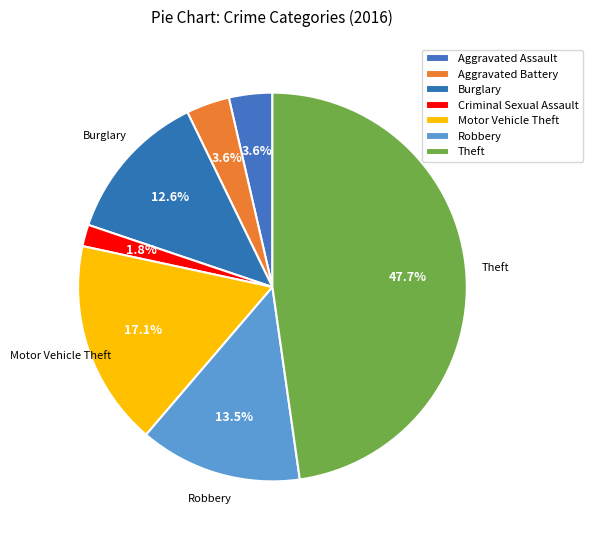

Which slice is the largest?

Theft